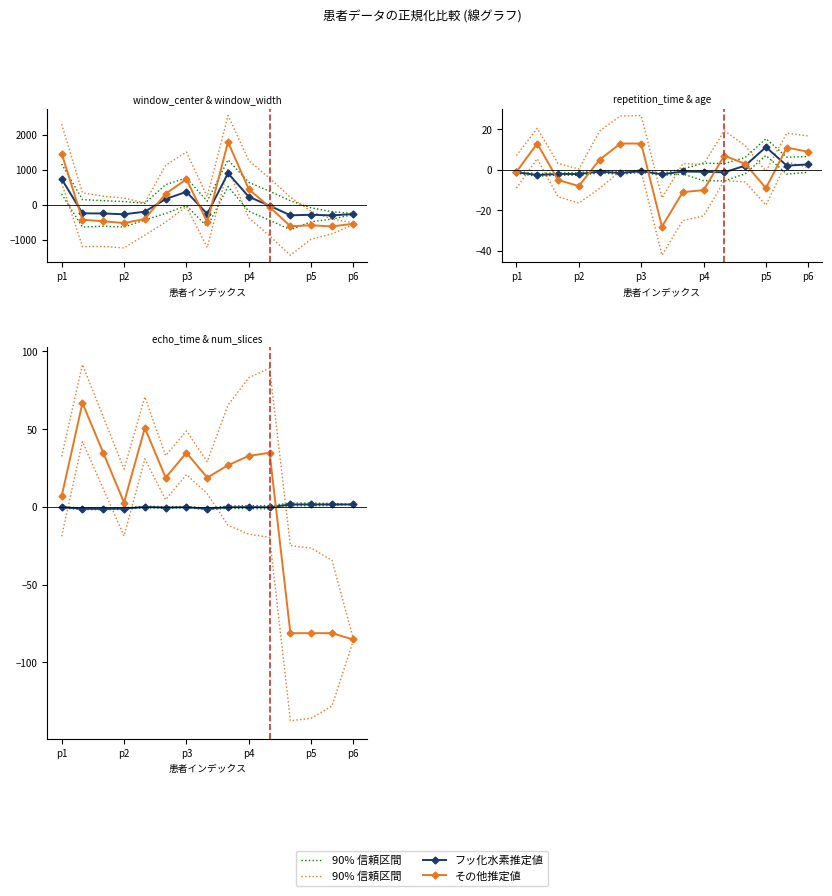

True or false: 90% 信頼区間 has more than 0 interior local peaks.

True